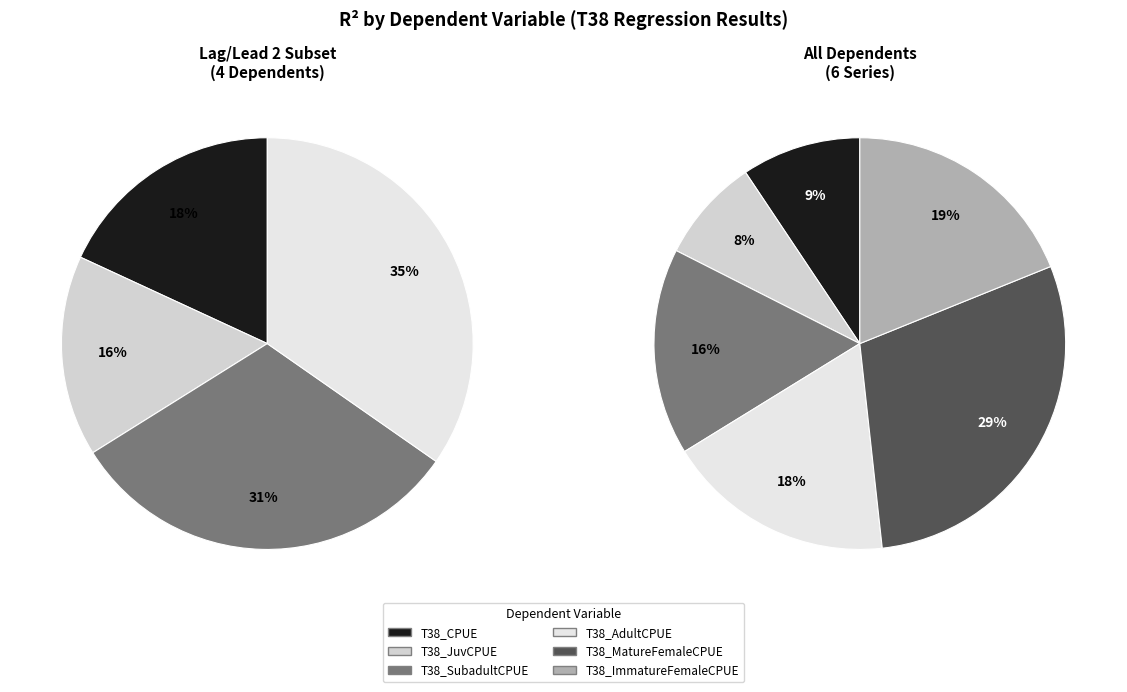

To the nearest percent, what portion does T38_SubadultCPUE represent?

16%